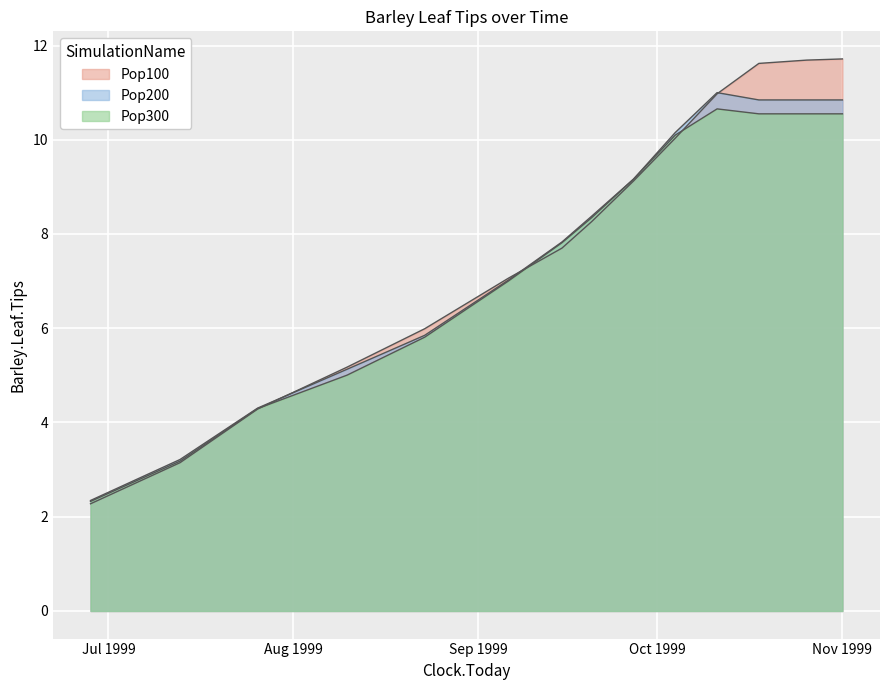

What is the approximate value of Pop200 at 1999-08-10?

5.1